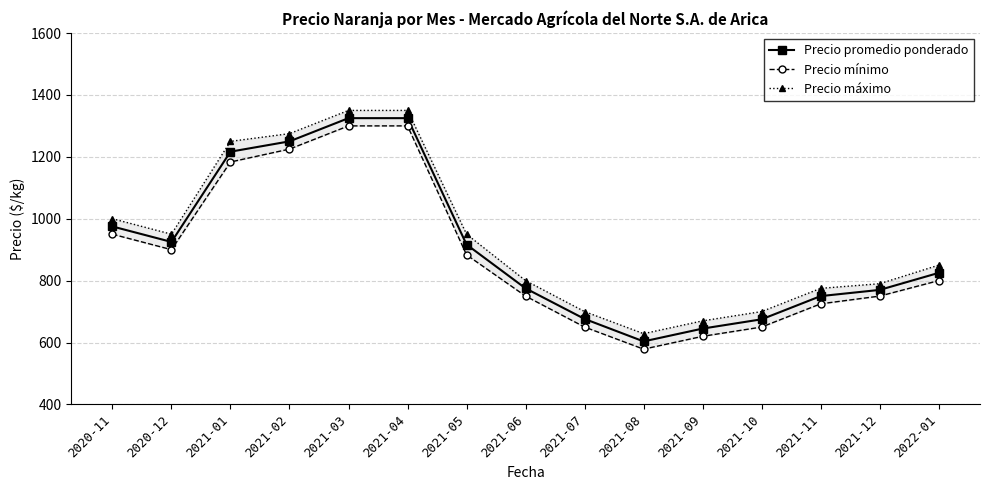

The value of Precio máximo at 2021-10 is 918.1. True or false?

False